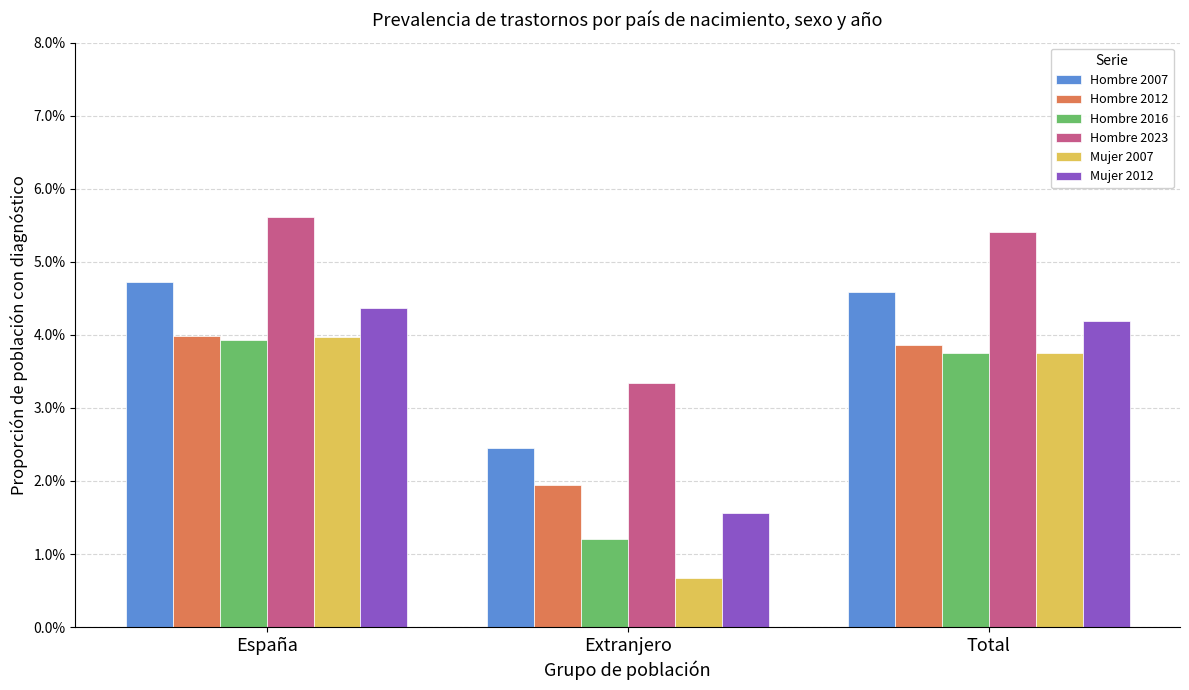

What is the spread (max minus min) of values at España?

1.7